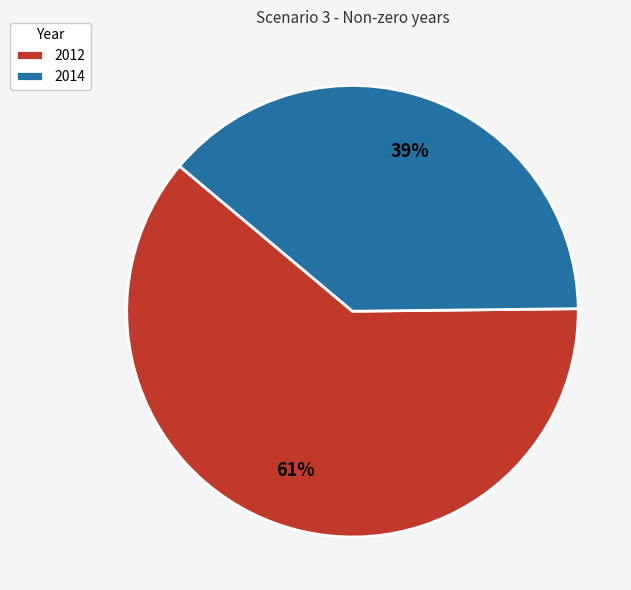

To the nearest percent, what is the combined percentage of 2014 and 2012?

100%